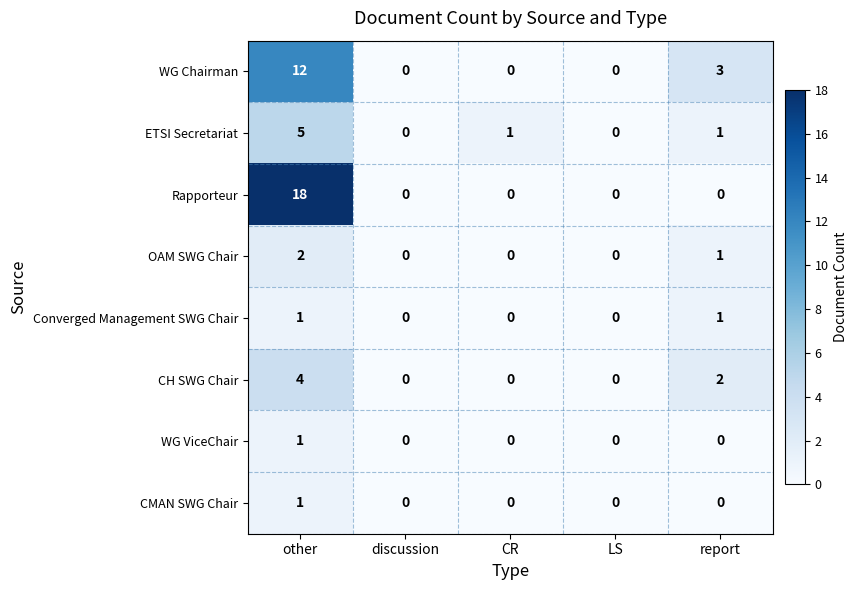

The value of CMAN SWG Chair at CR is -1. True or false?

False